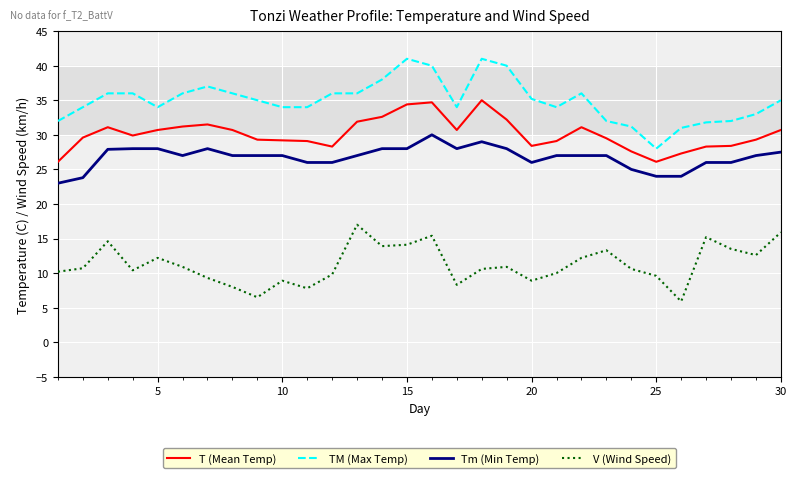

True or false: Tm (Min Temp) and V (Wind Speed) intersect in this chart.

False